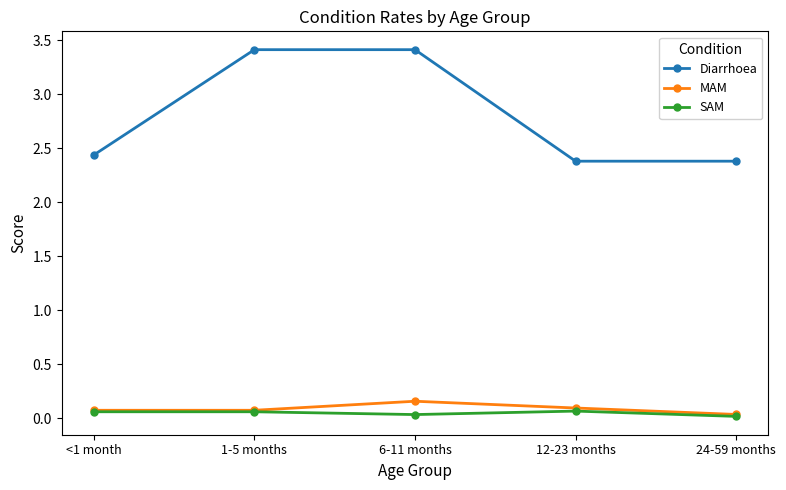

What position from the right is 24-59 months?

1